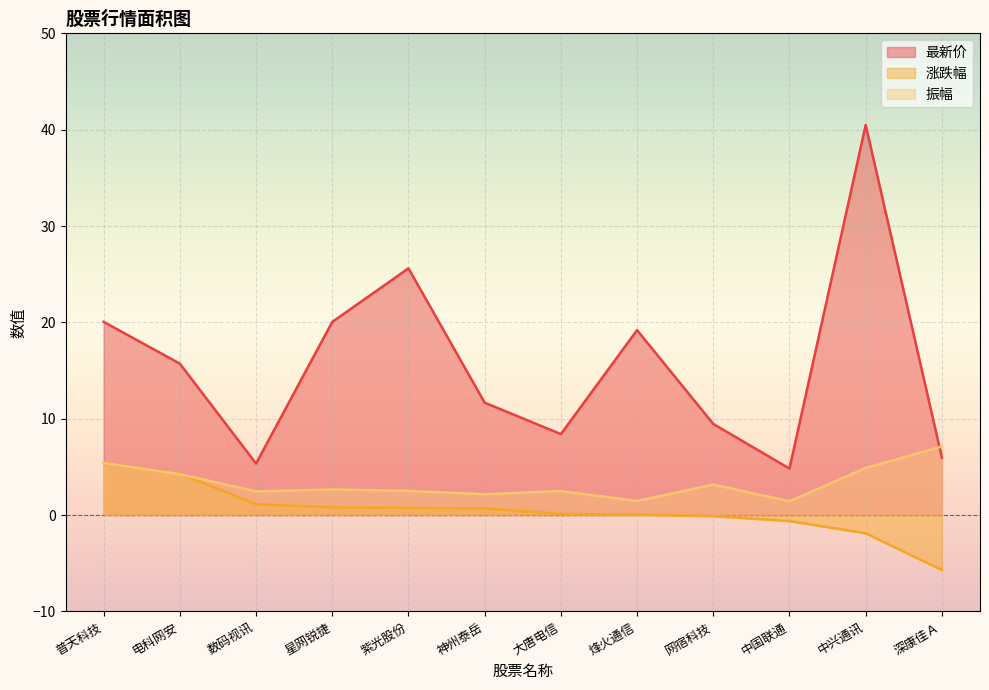

How many intersections are there between 最新价 and 振幅?

1